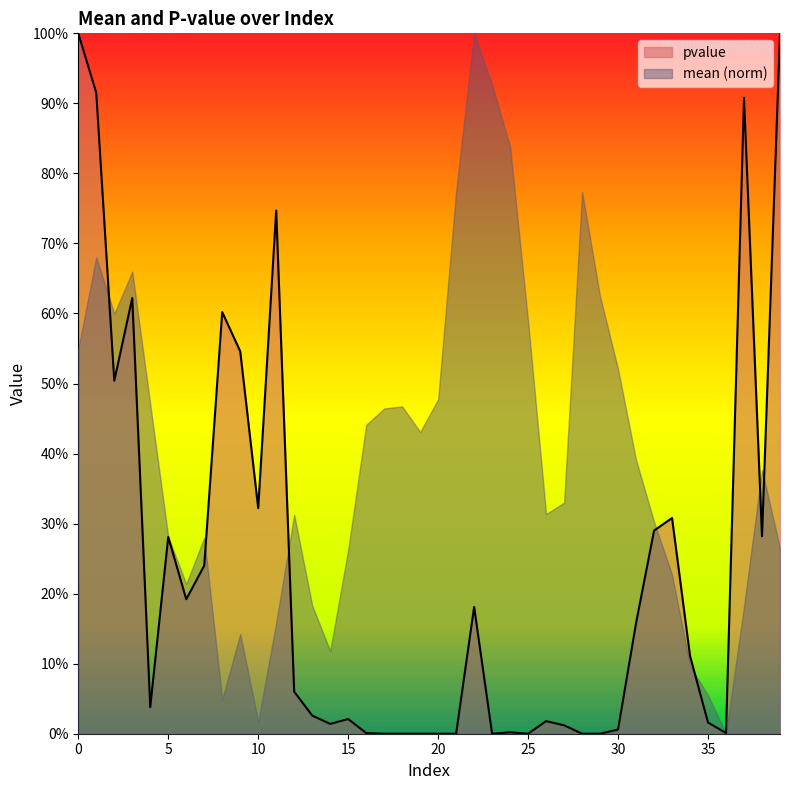

Where is the first local minimum?

2